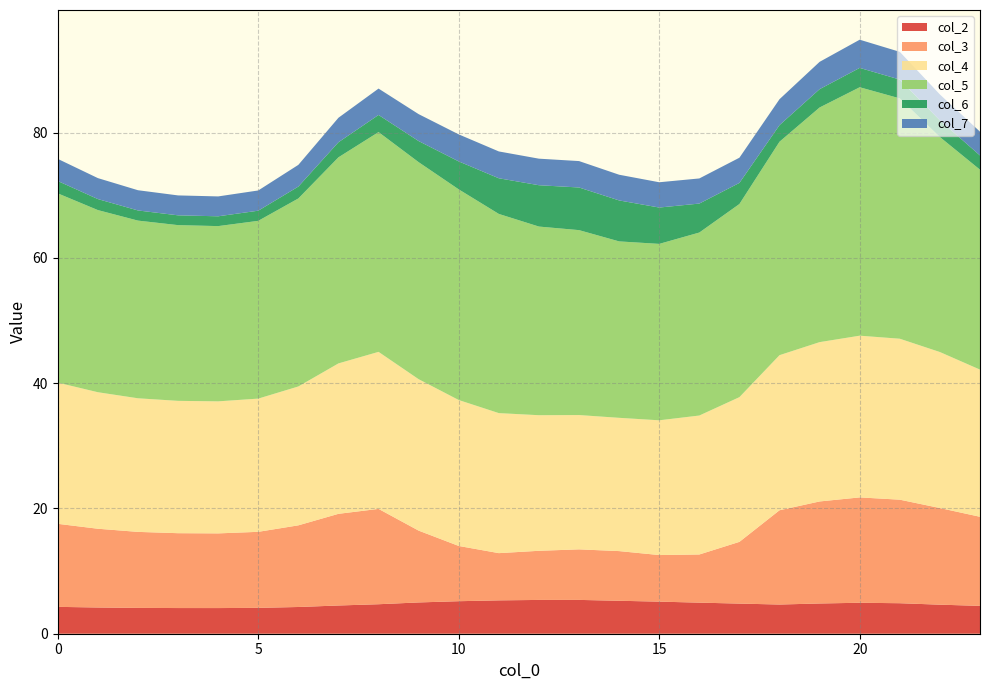

At which label is col_2 closest to 4?

4